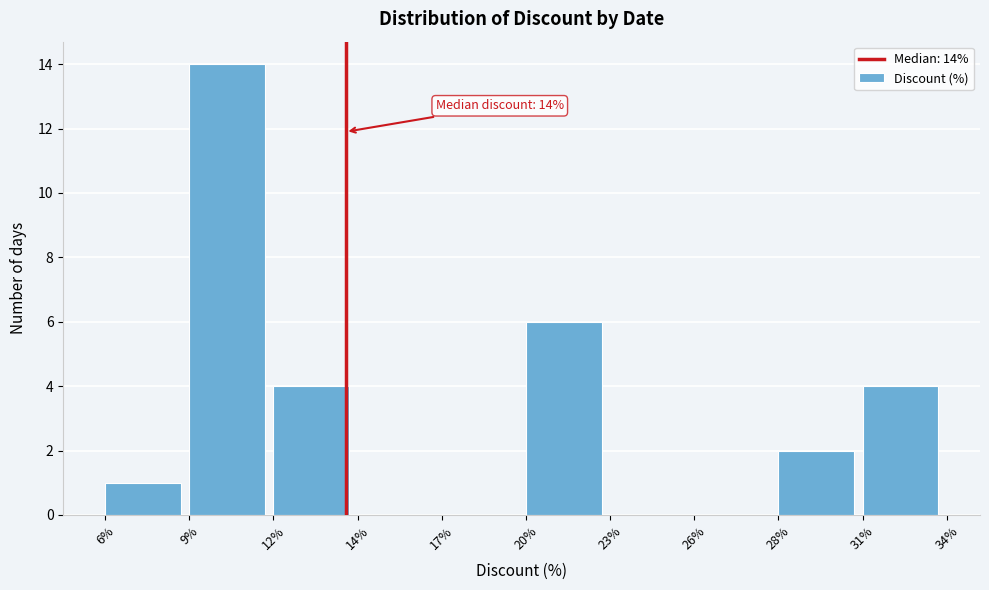

Reading left to right, transcribe all the data shown in this chart.

6%=1	9%=14	12%=4	14%=0	17%=0	20%=6	23%=0	26%=0	28%=2	31%=4